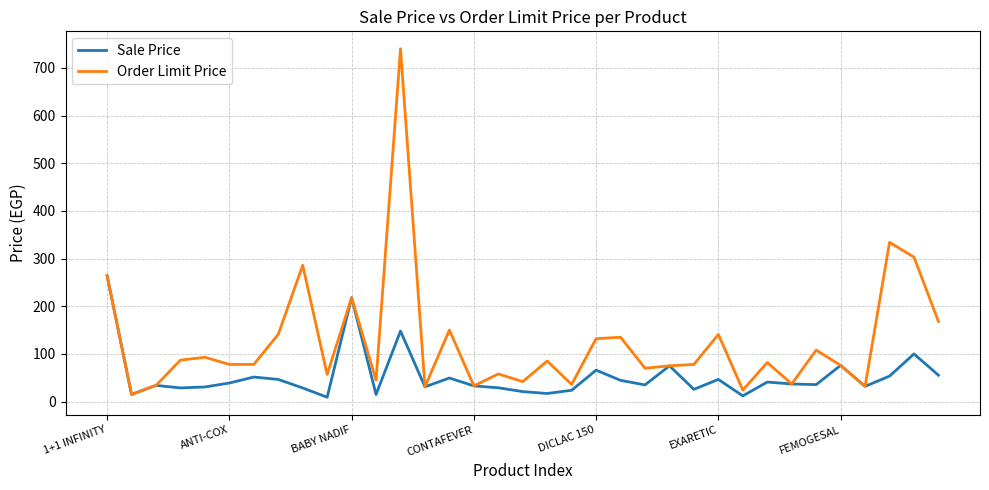

In Sale Price, how many points are lower than both neighbors (excluding endpoints)?

11